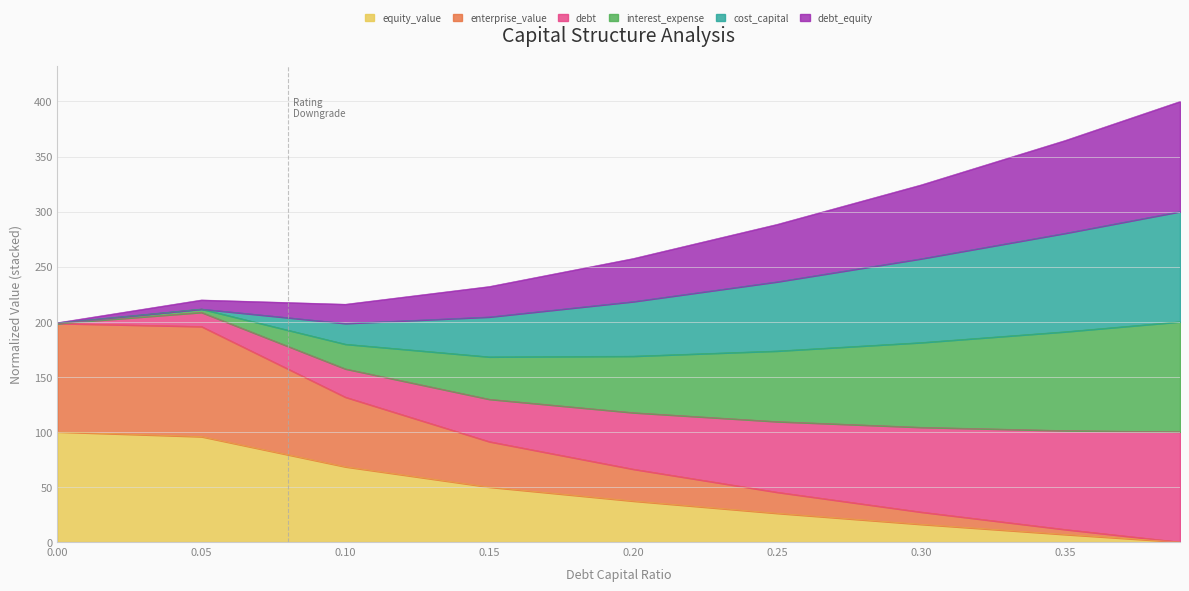

The debt_equity series shows 257.4 at 0.2. True or false?

True